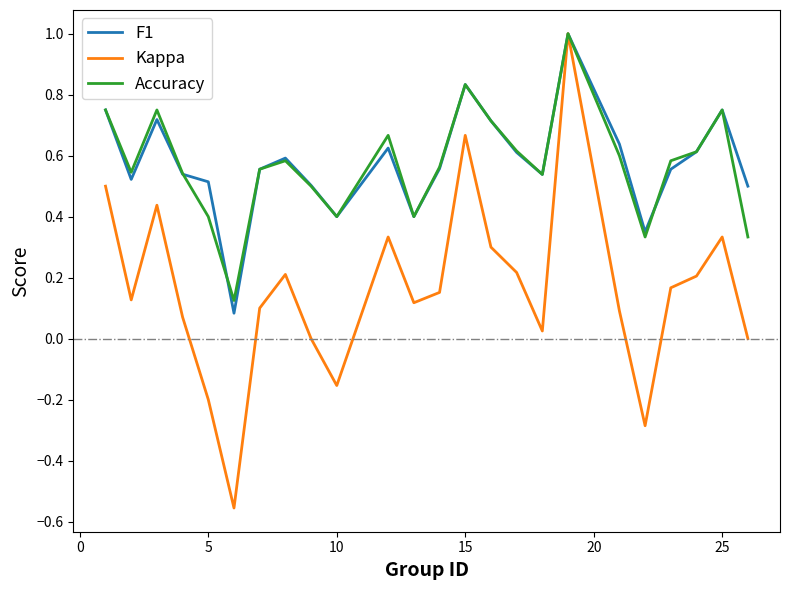

Is it true that F1 equals 0.5 at 5?

True